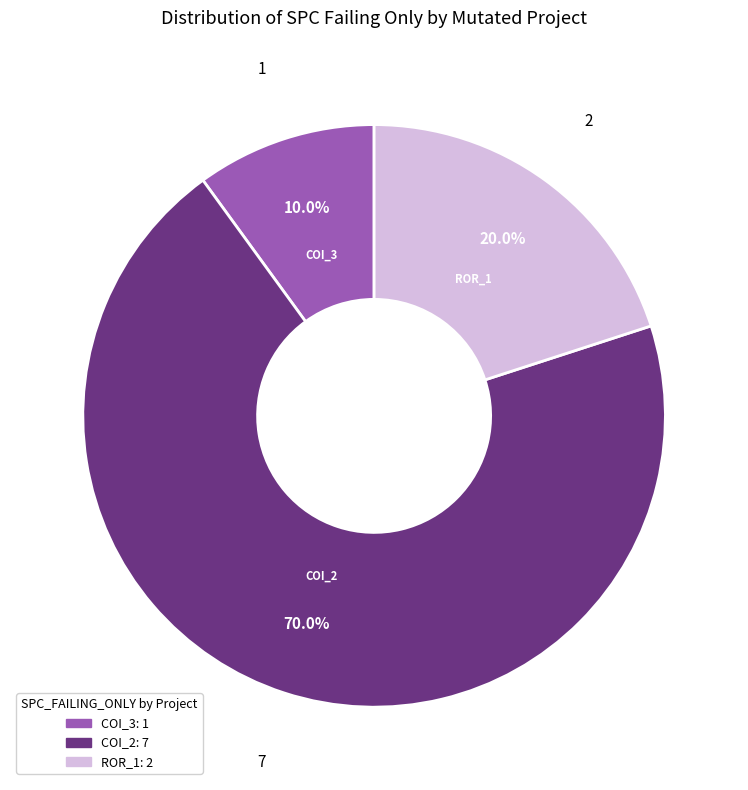

Does any single category account for the majority?

Yes